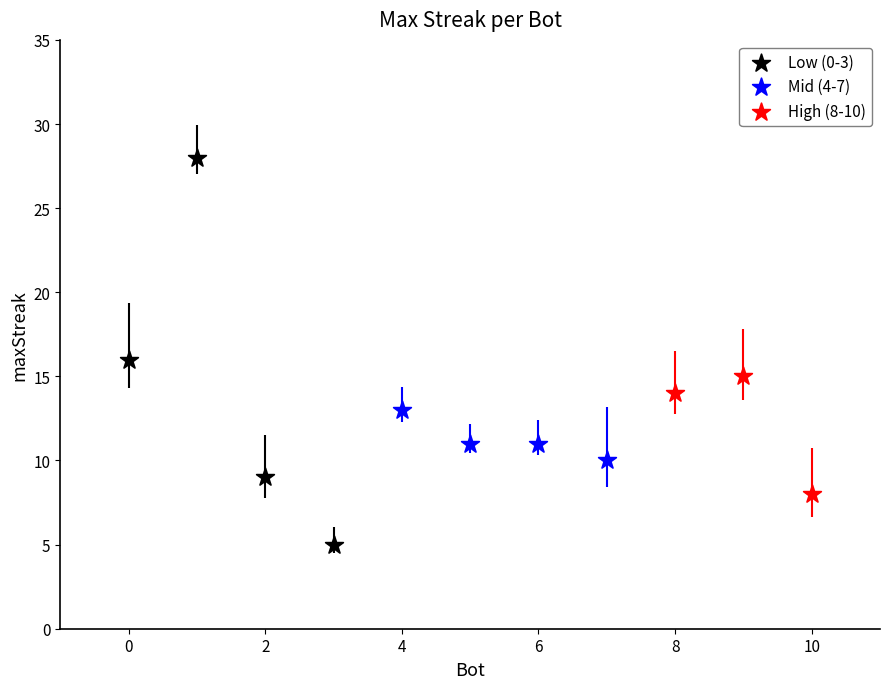

Which series has the largest Y range (max minus min)?

Low (0-3)